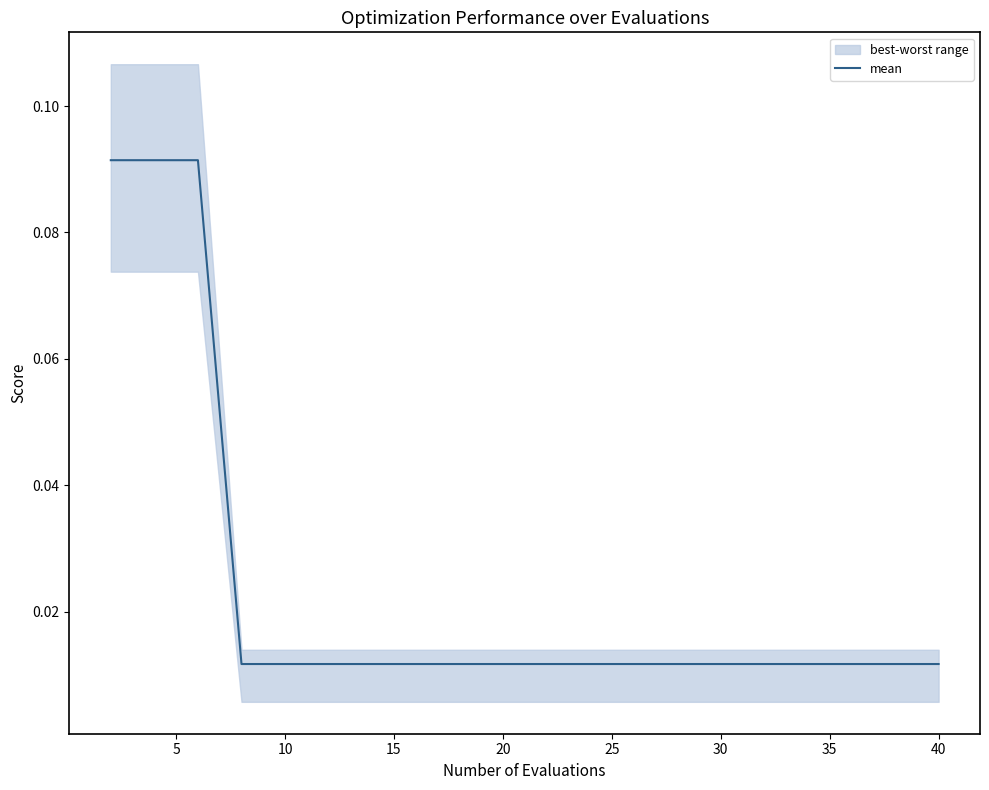

What is the label of the 15th point from the left?

30